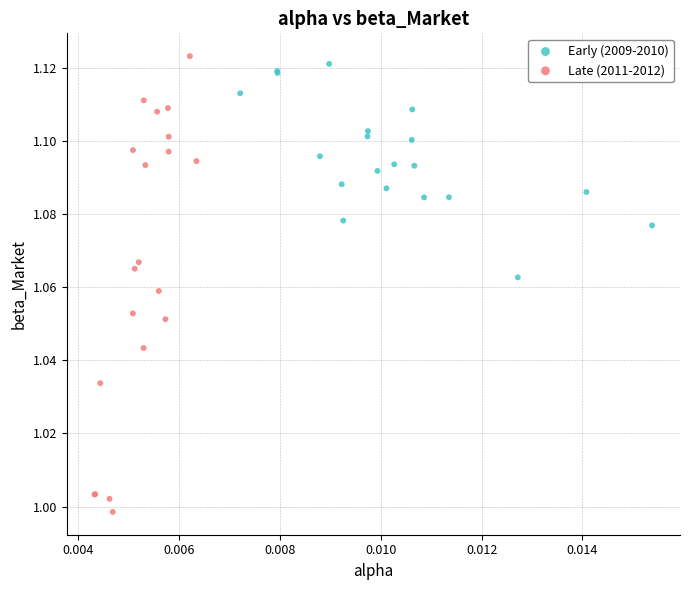

Which series contains the lowest Y value?

Late (2011-2012)